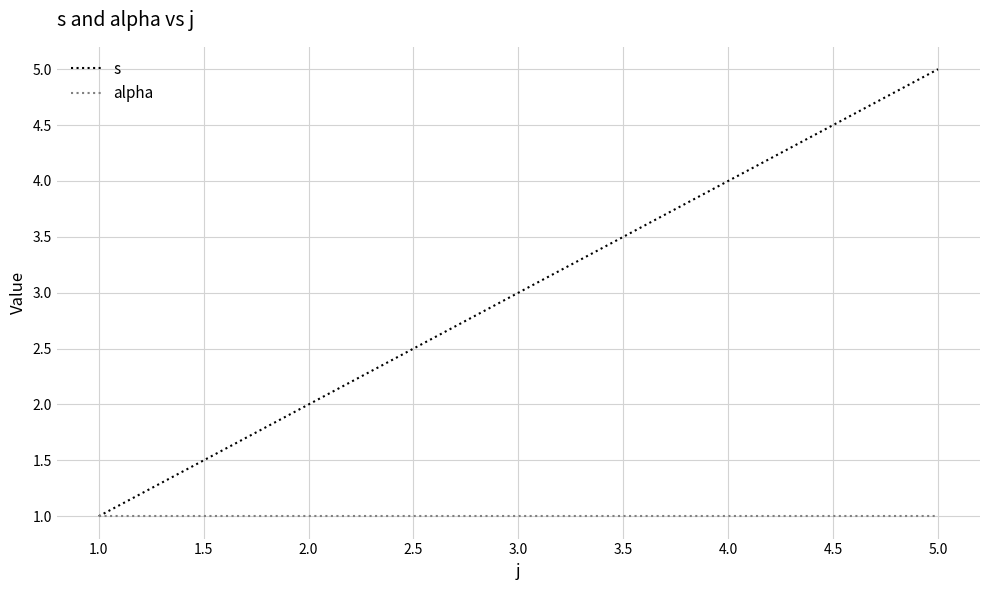

Rank the series at 5.0 from highest to lowest value.

s, alpha